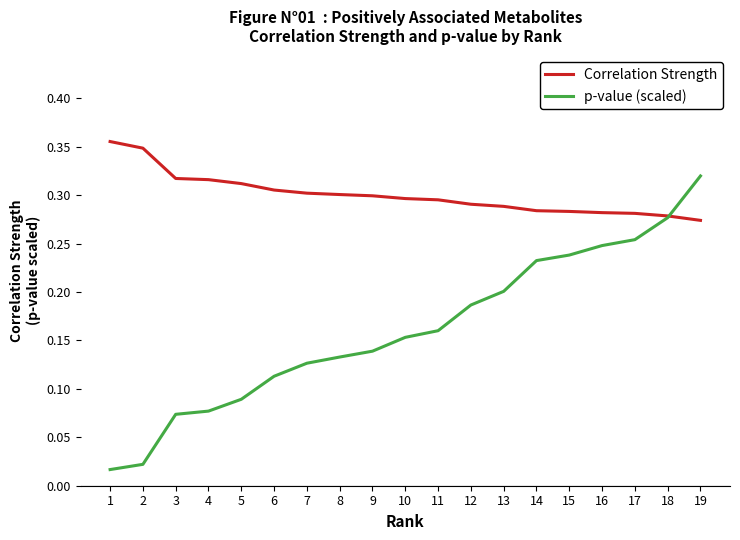

Which category has the lowest value across all series?

1